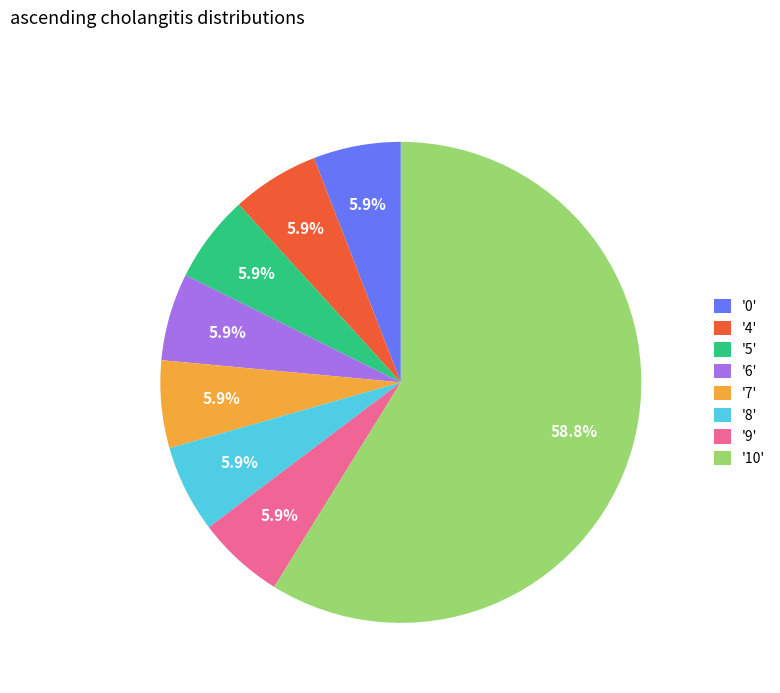

Approximately how many times larger is the value at '10' compared to '8'?

10.0